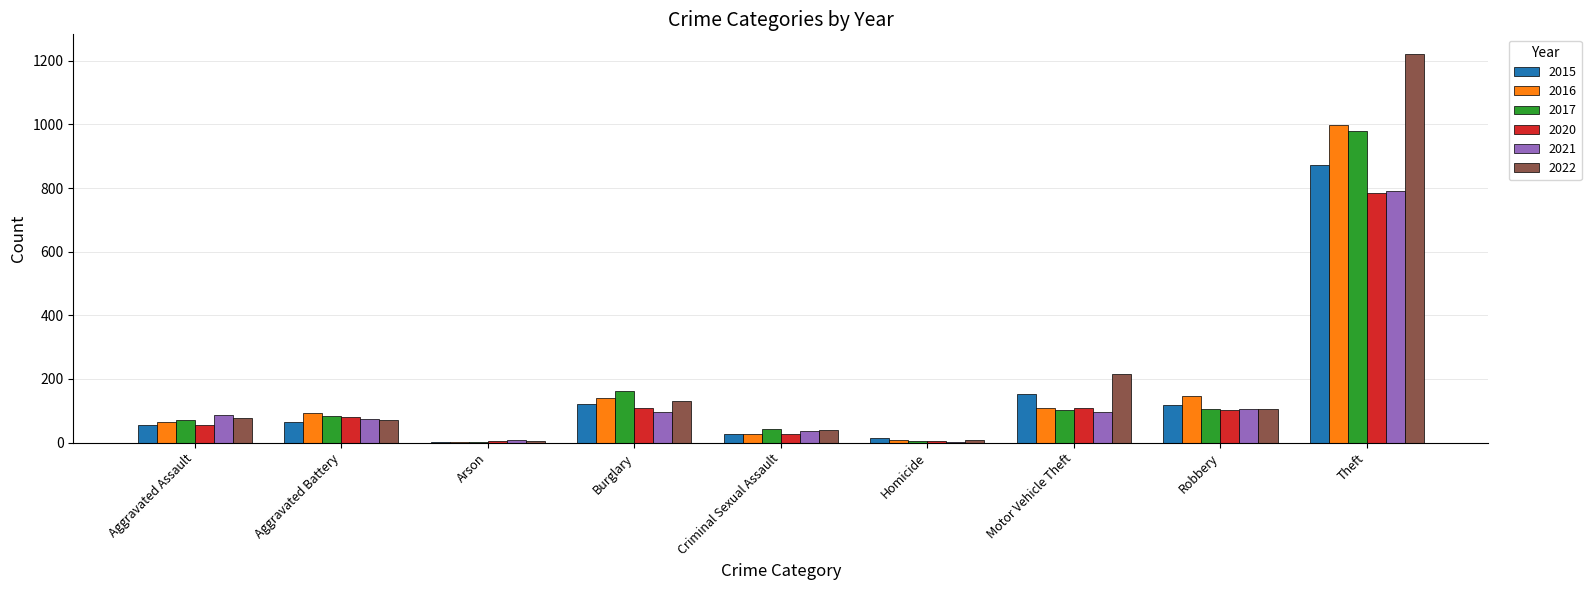

Count the number of data series in this chart.

6